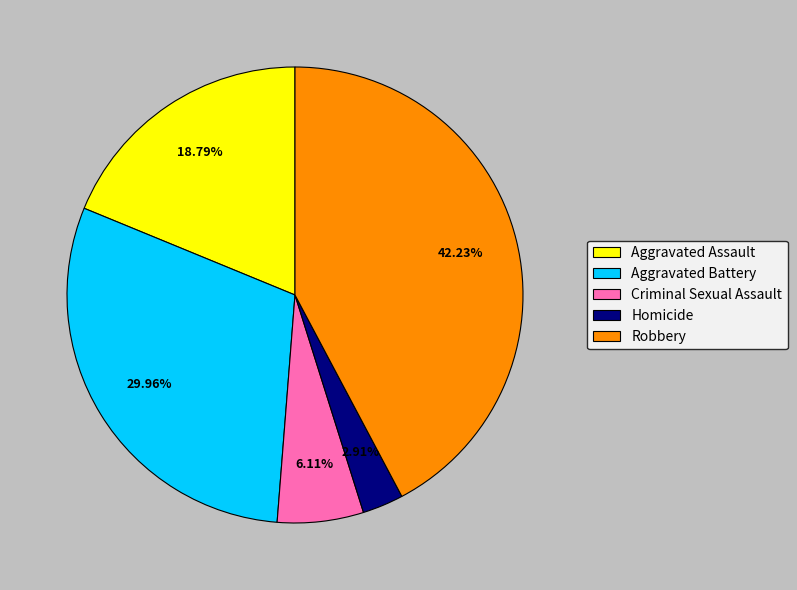

Which slice is the largest?

Robbery